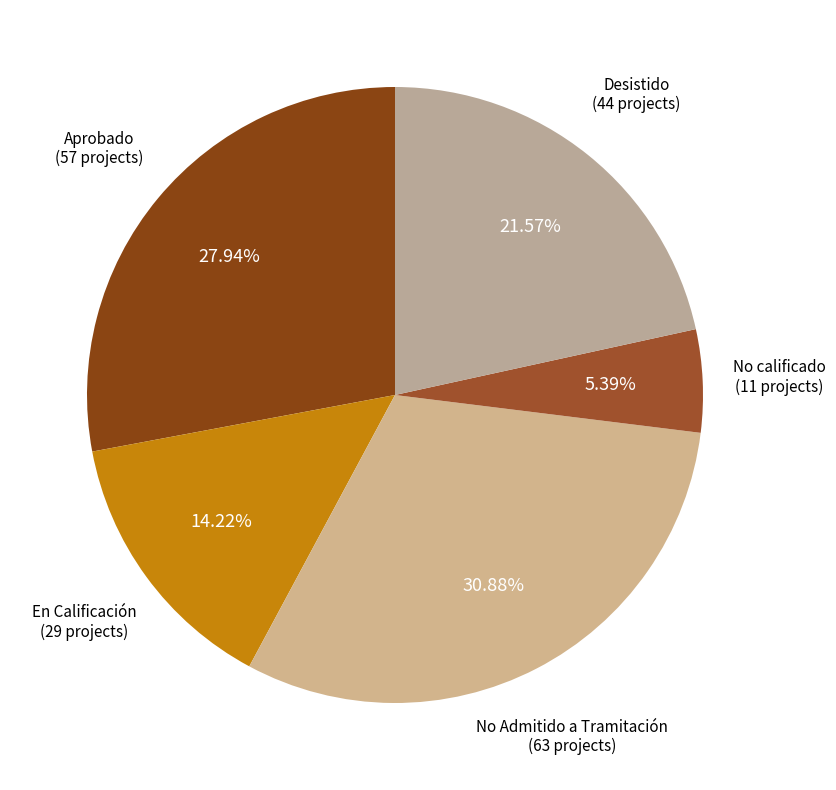

To the nearest percent, what is the average slice percentage?

20%